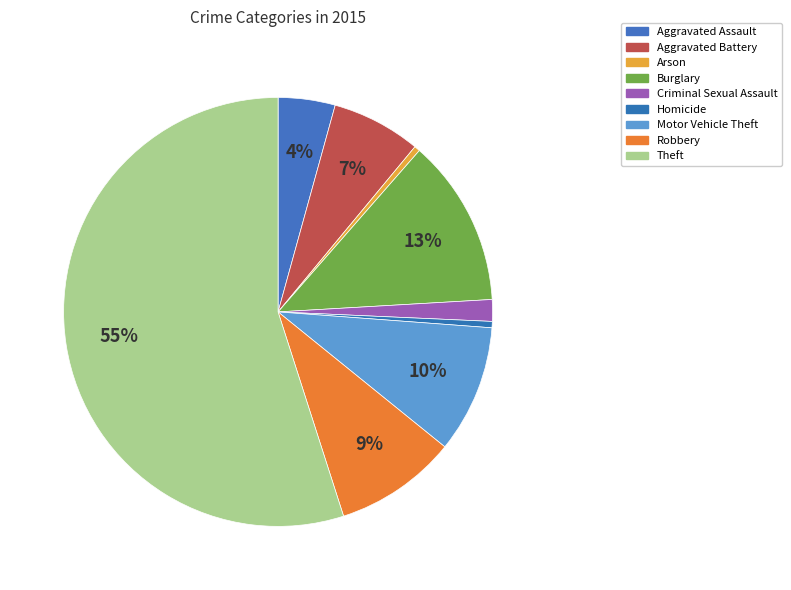

Is there any slice that represents more than half of the pie?

Yes